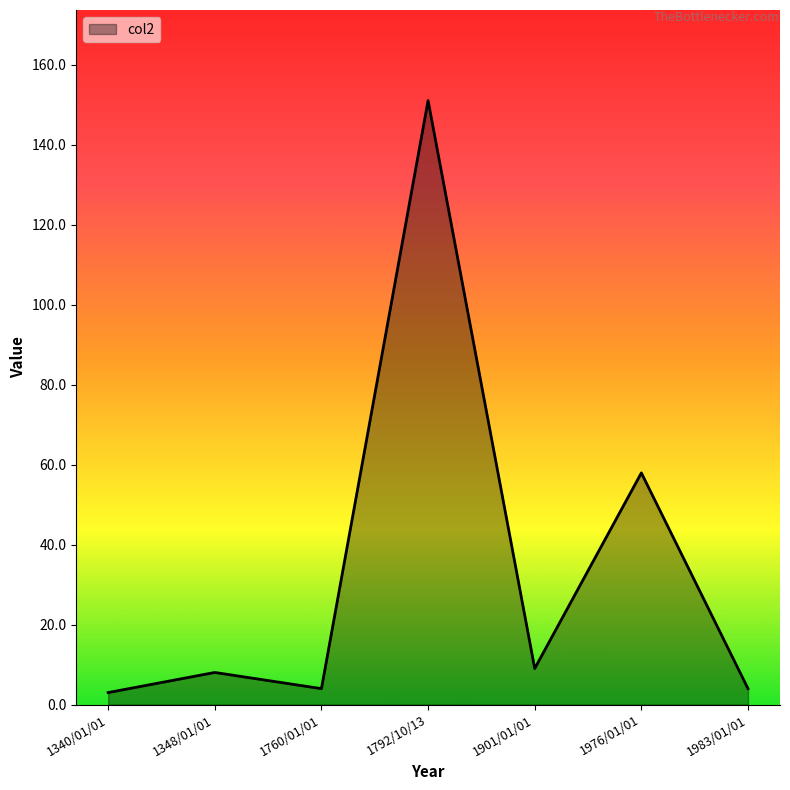

What is the ratio of the value at 1976/01/01 to the value at 1760/01/01?

14.5